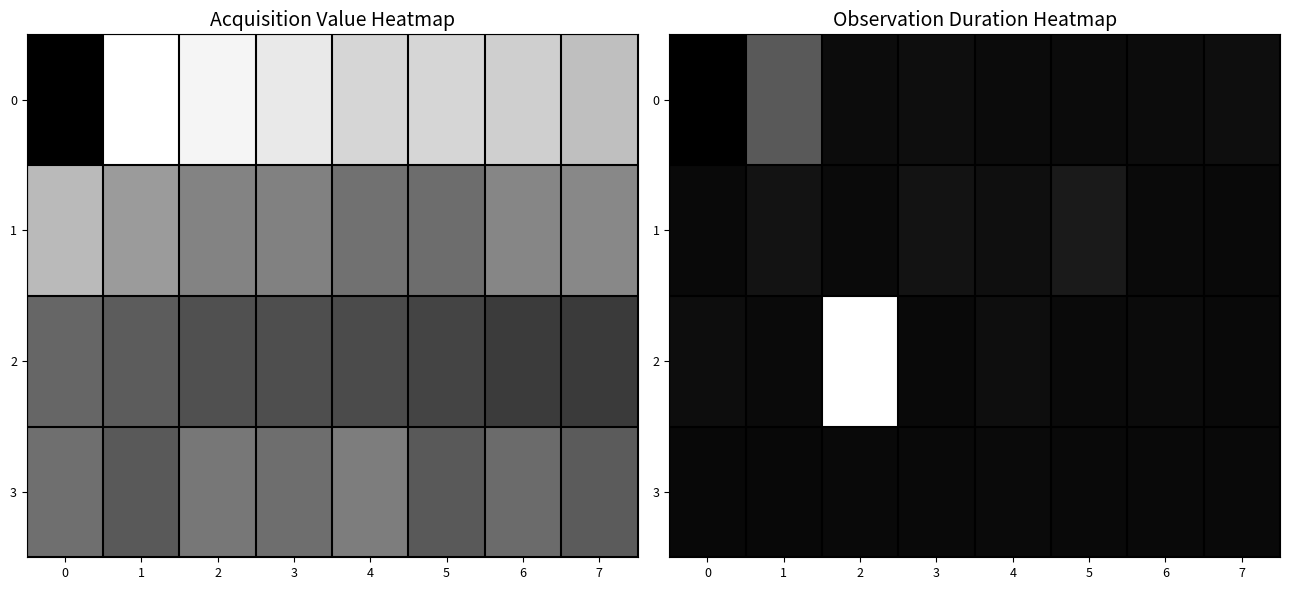

What is the spread (max minus min) of values at 1?

410.6